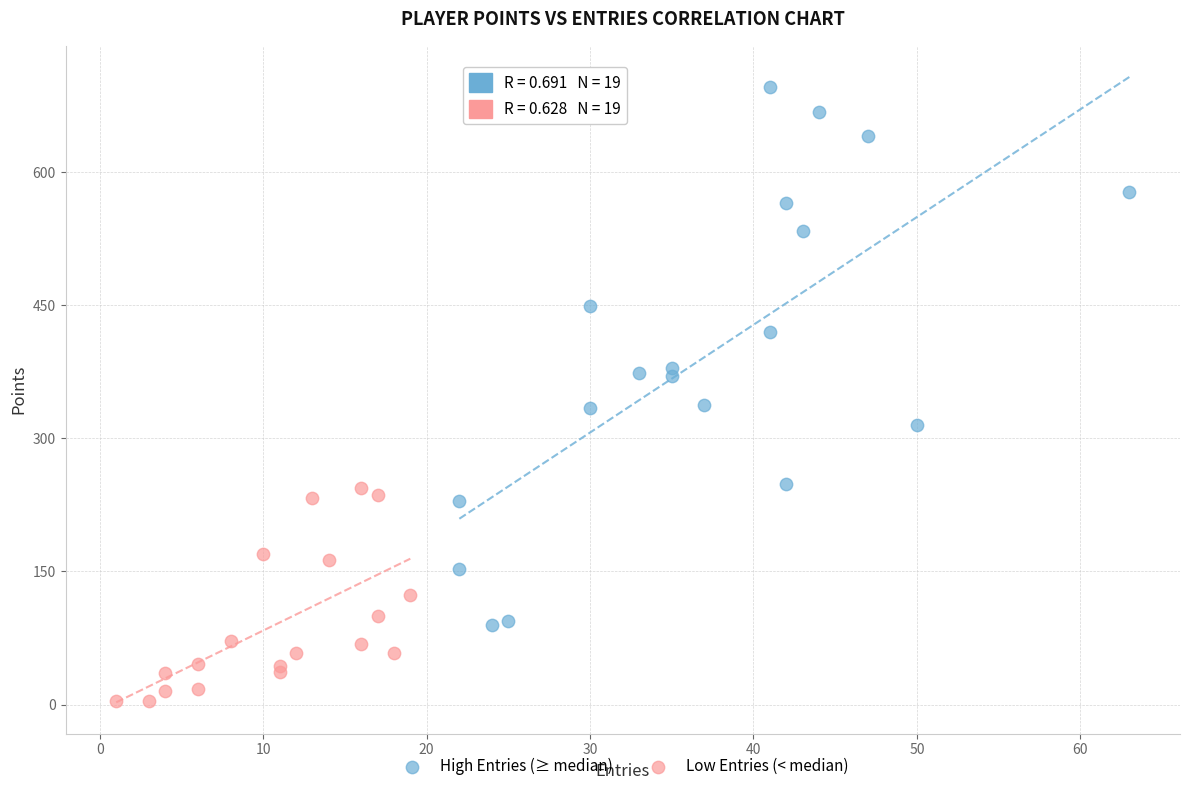

Which series reaches the maximum Y coordinate?

High Entries (≥ median)